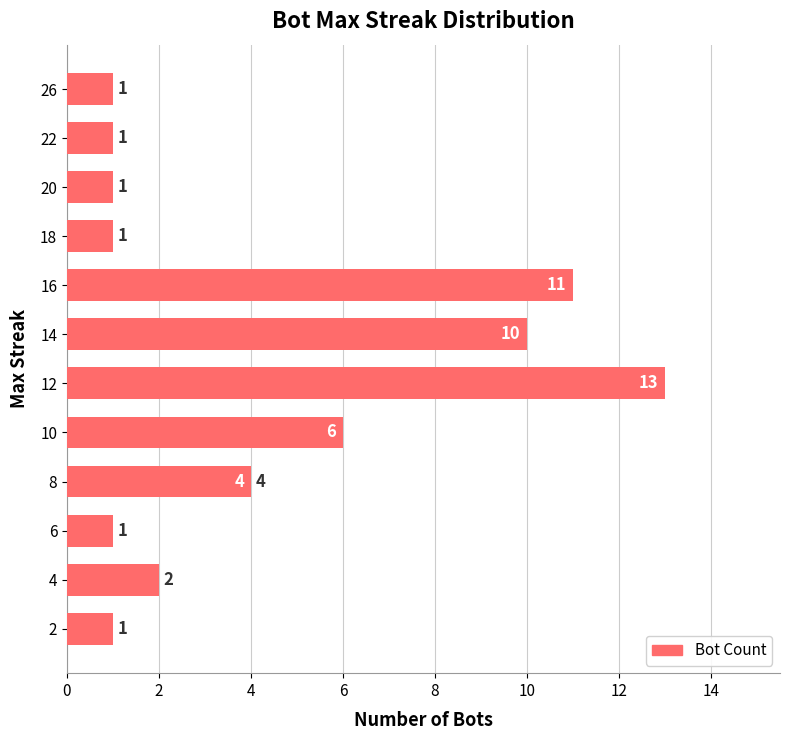

What is the smallest value displayed?

1